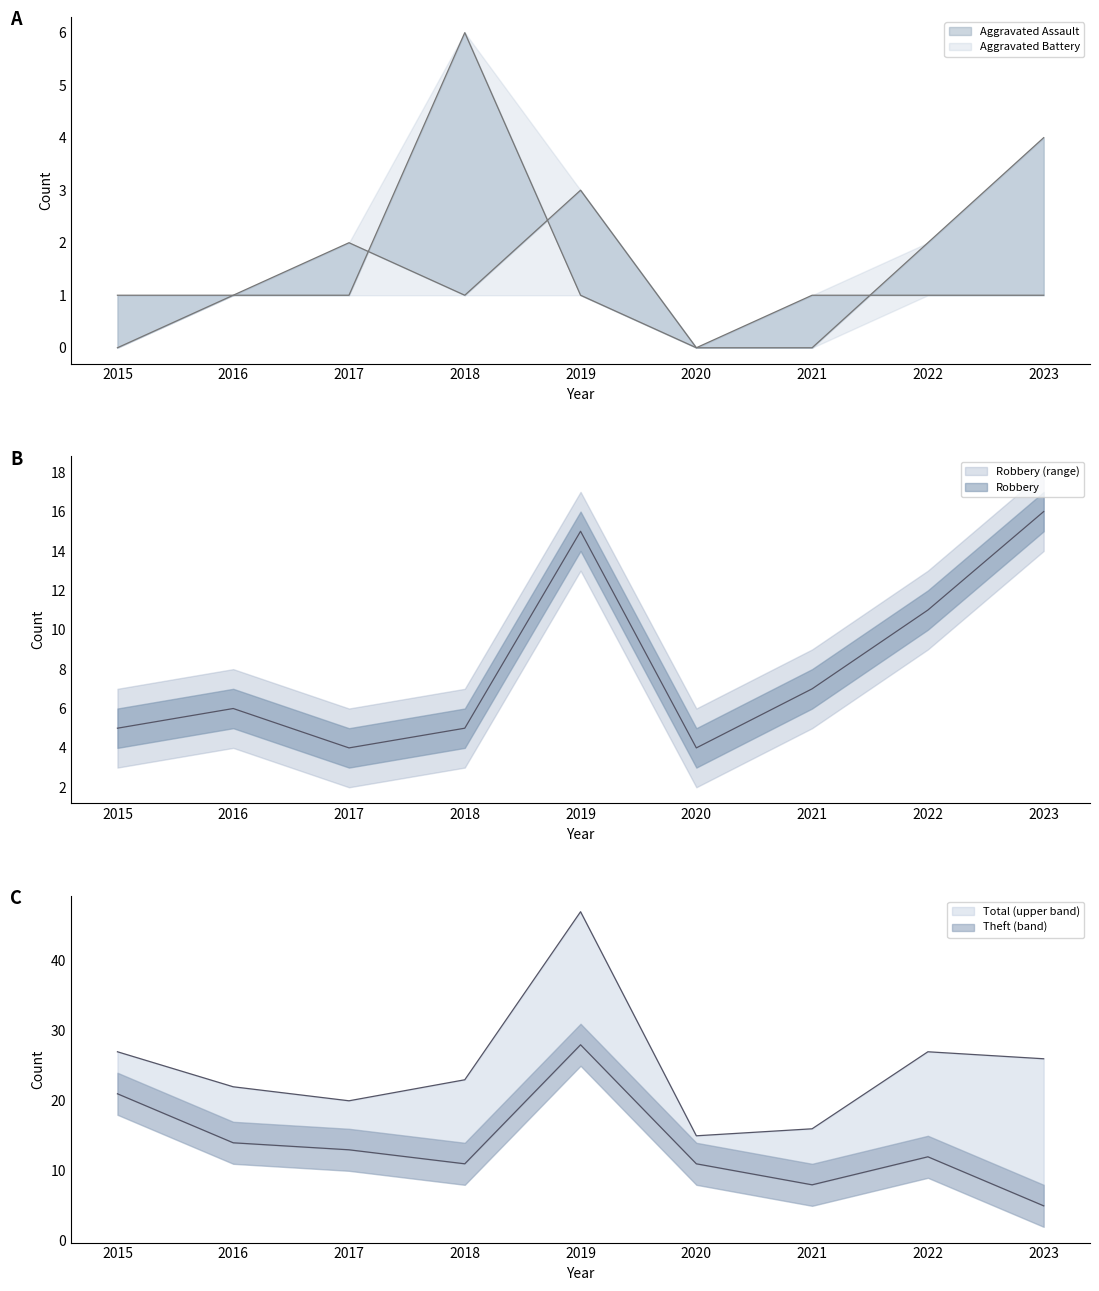

Between 2023 and 2019, which is larger?

2023